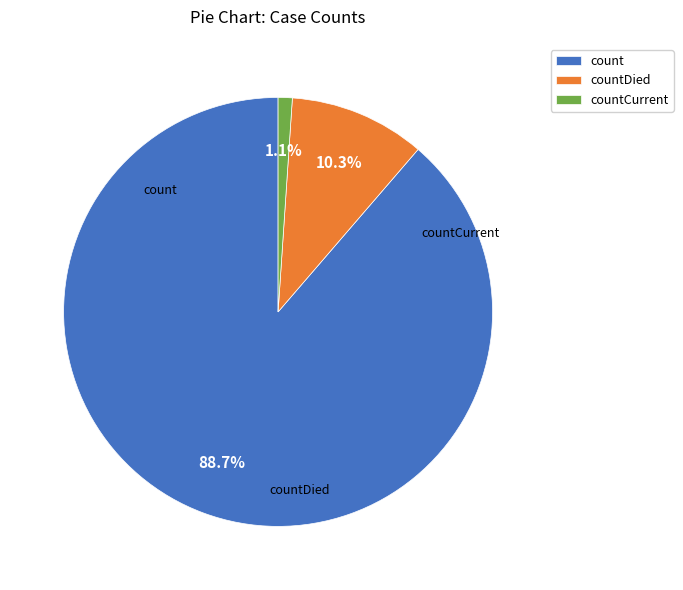

To the nearest percent, what percentage of the pie is countDied?

10%